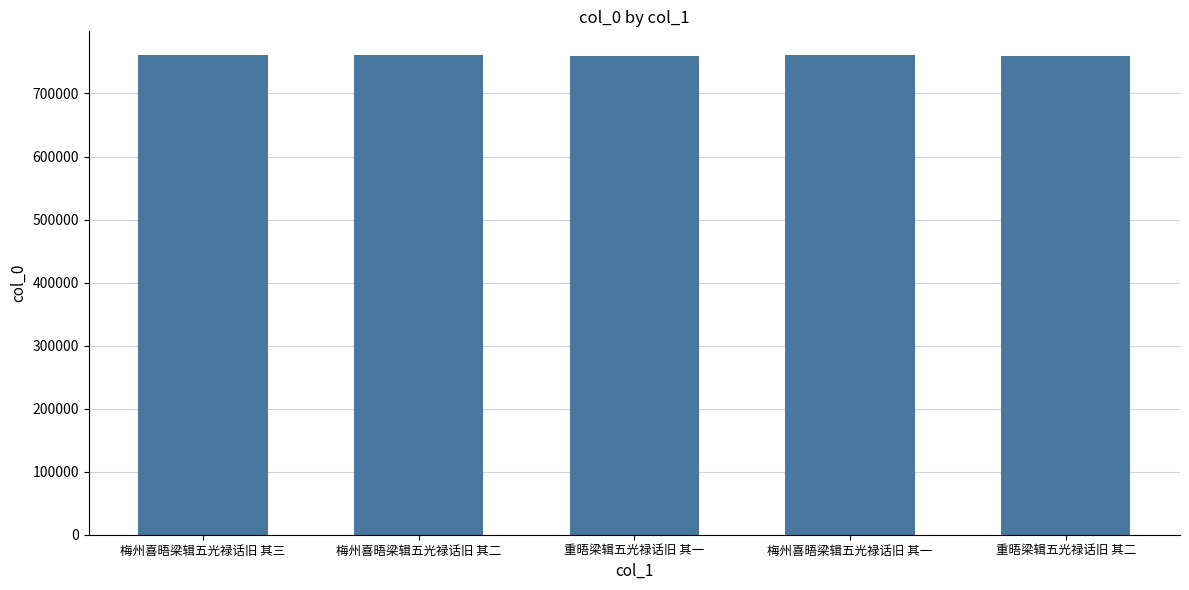

What is the smallest value displayed?

759903